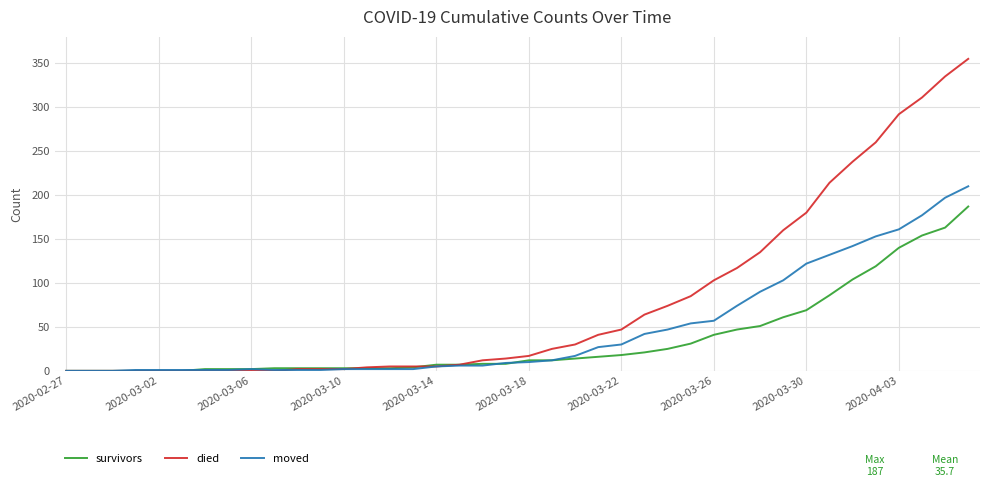

Which series has the widest spread of values?

died